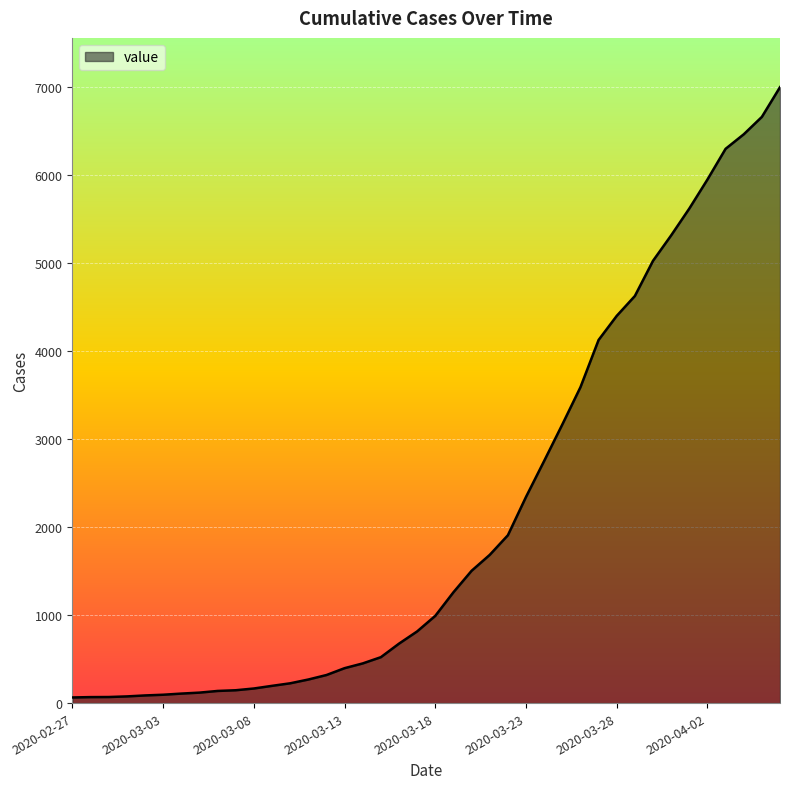

How many lines are shown in the chart?

1